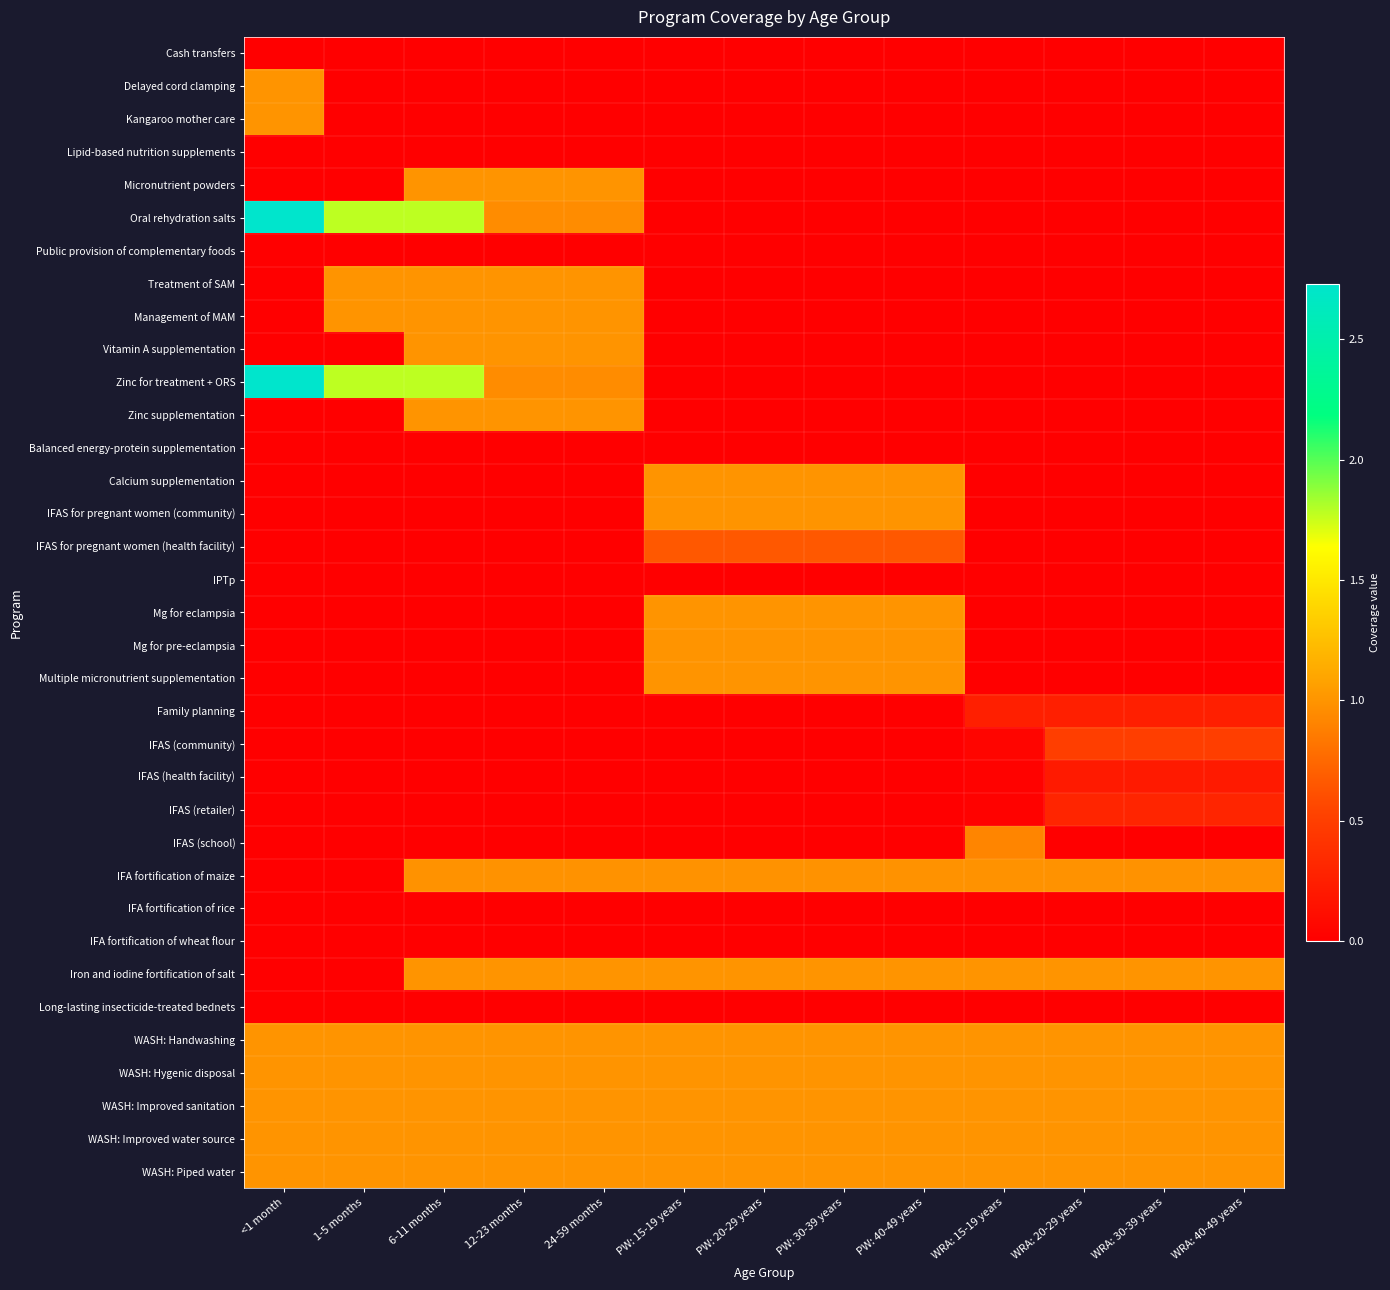

Between PW: 40-49 years and WRA: 15-19 years, which is larger?

PW: 40-49 years